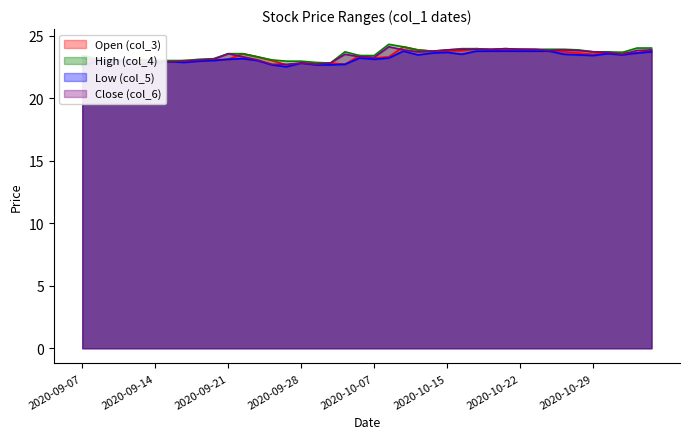

True or false: Low (col_5) and High (col_4) cross at least once.

False